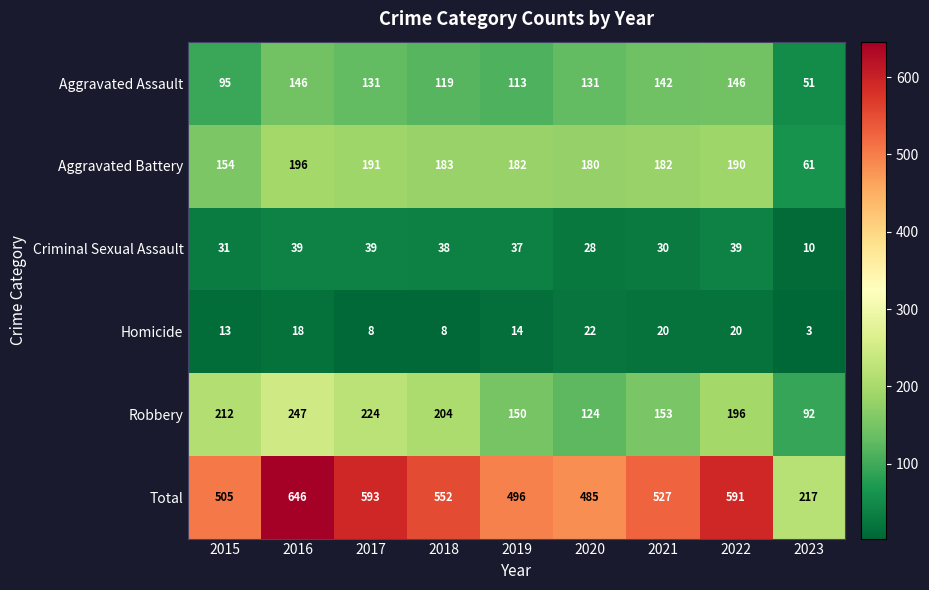

What is the spread (max minus min) of values at 2016?

628